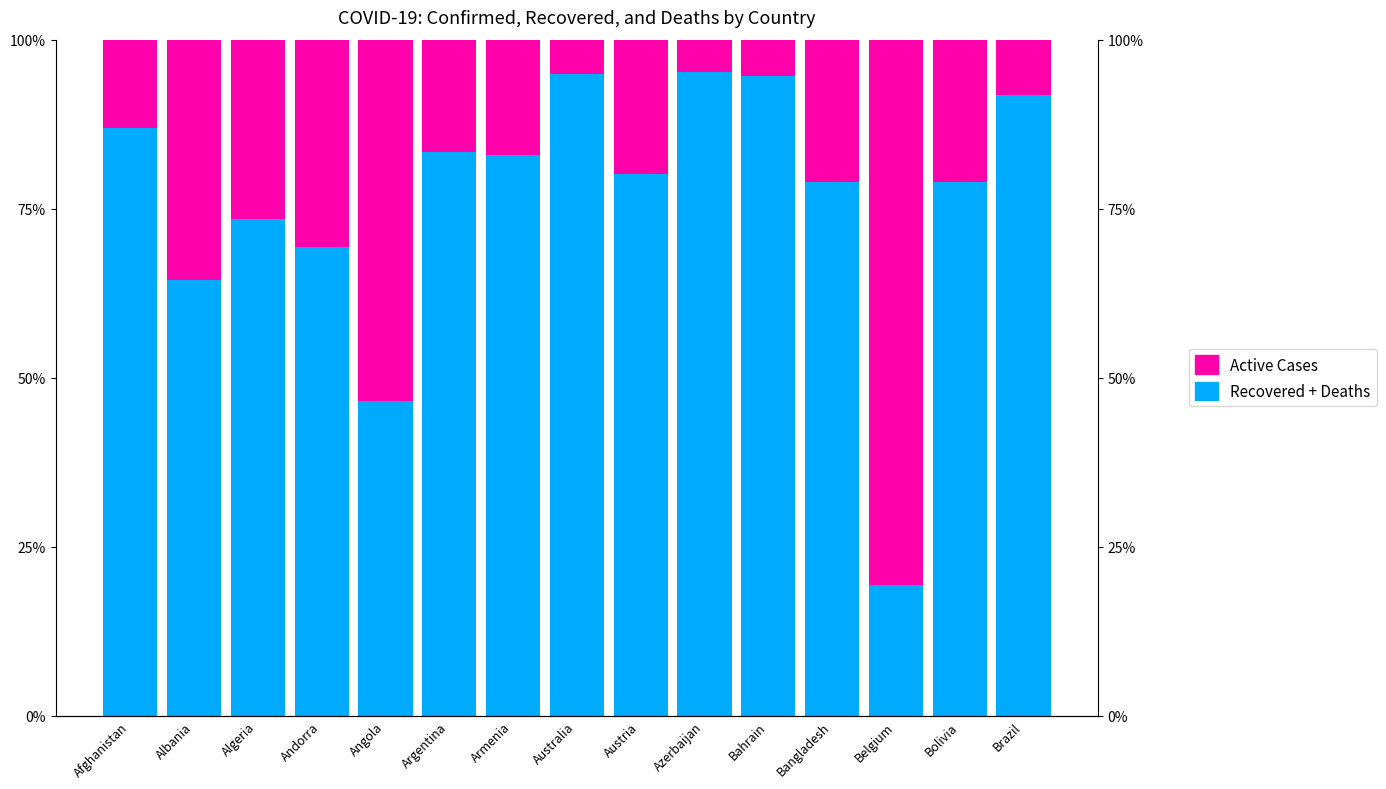

Which series has the largest range (max minus min)?

Active (Confirmed - Recovered - Deaths)